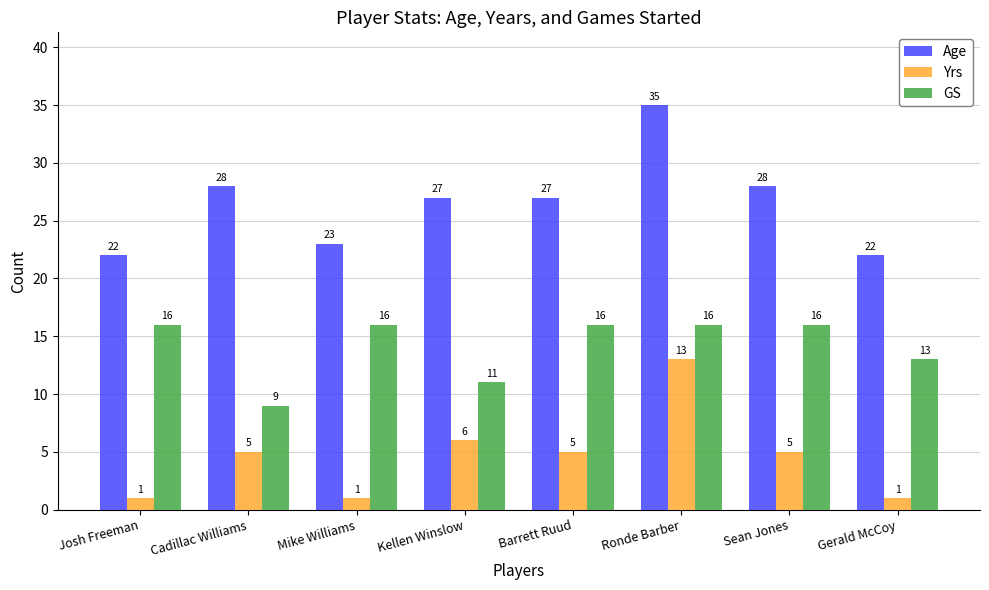

What is the difference between the second highest and minimum values in the Age series?

6